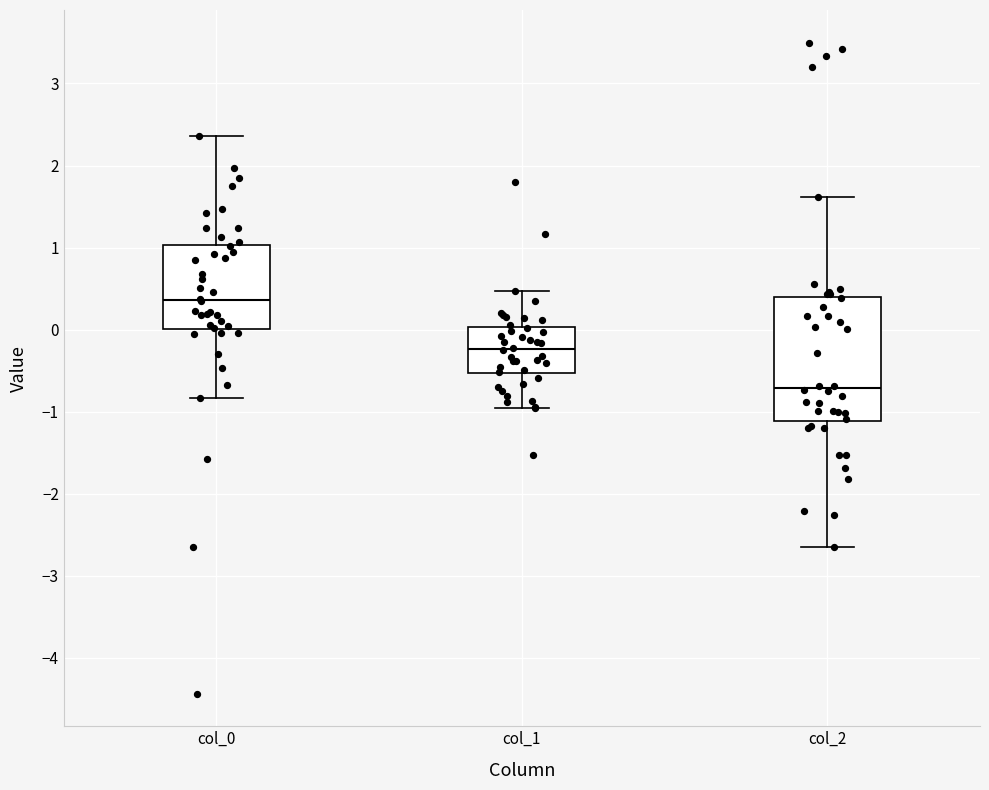

Which box has the lowest median line?

col_2